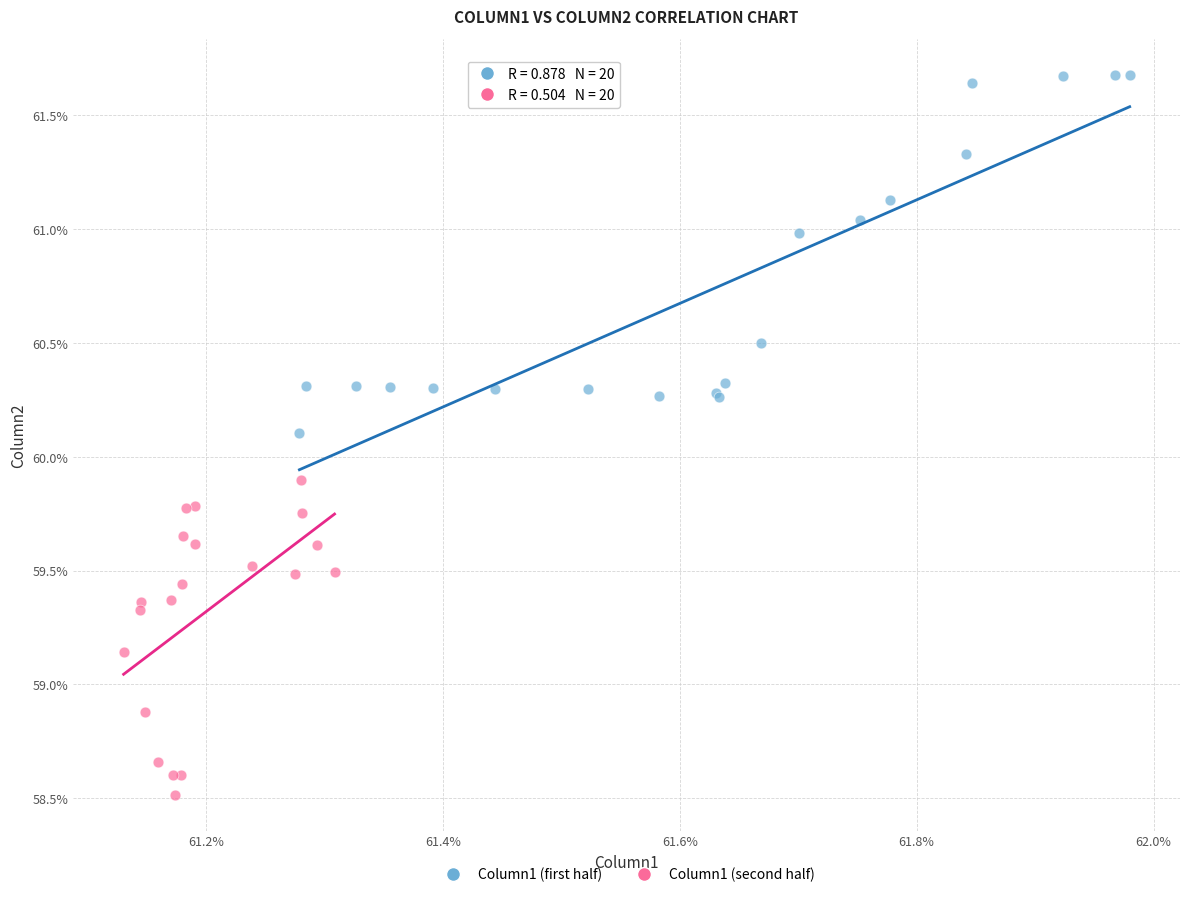

What are all the series names shown in the legend?

Column1 (first half), Column1 (second half)